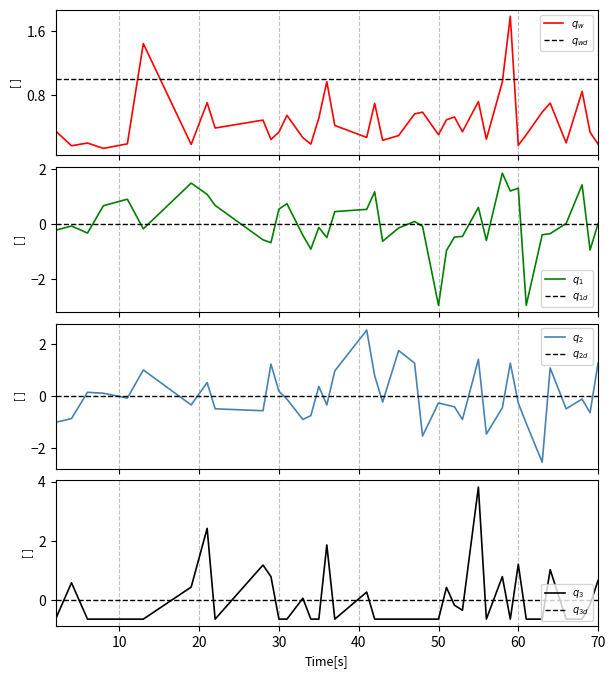

The Glucose series shows 0.2 at 35.0. True or false?

False